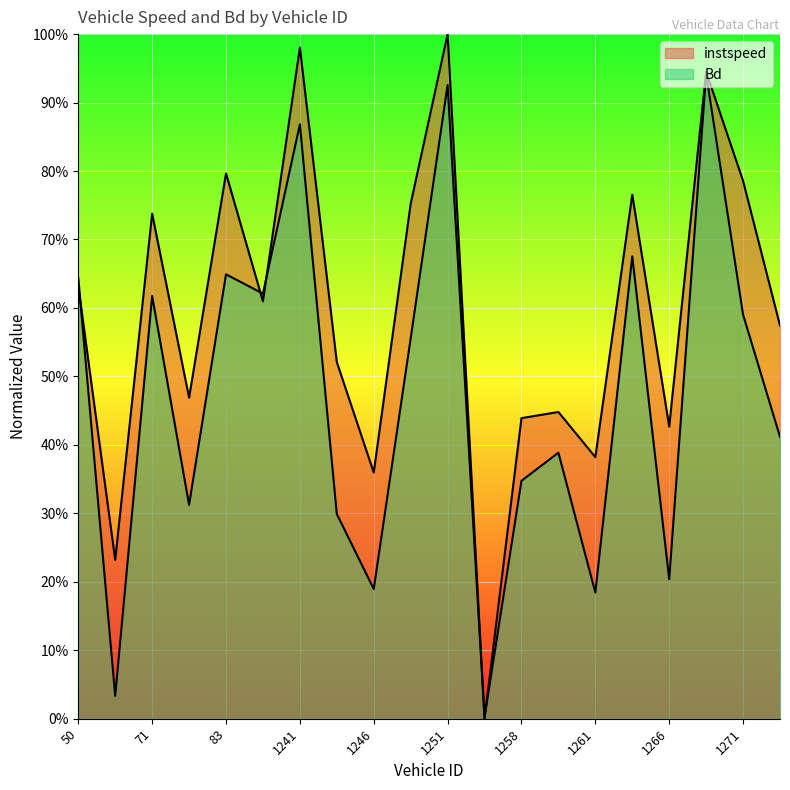

Where is the first local minimum for instspeed?

59.0